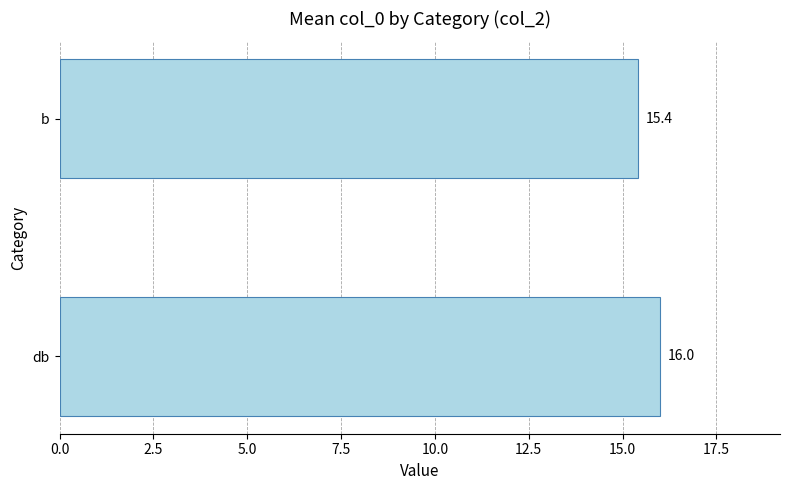

The value at b is 15.4. True or false?

True